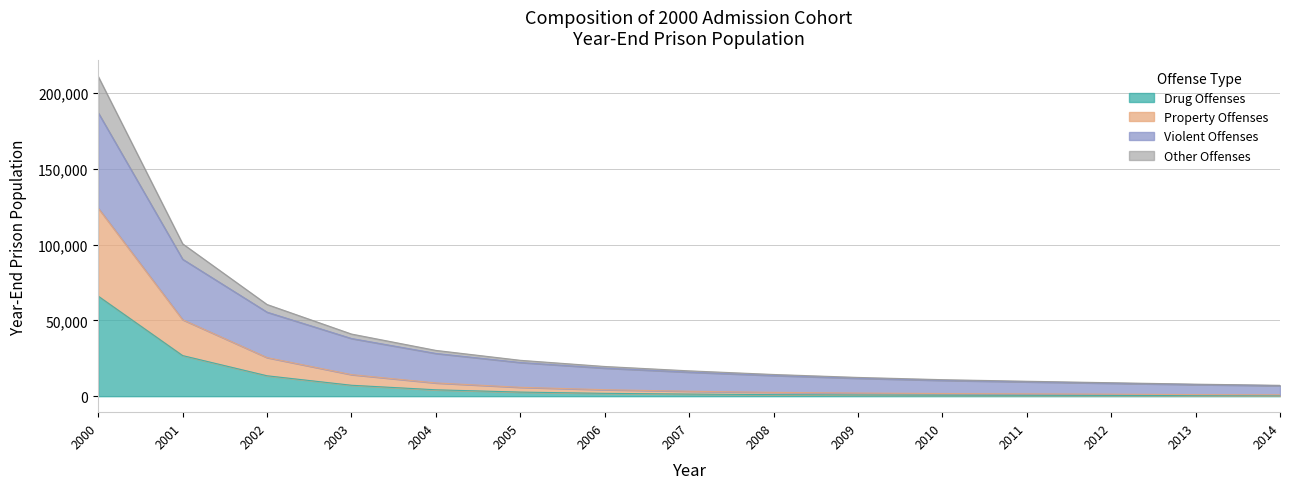

What are all the series names shown in the legend?

Drug Offenses, Property Offenses, Violent Offenses, Other Offenses